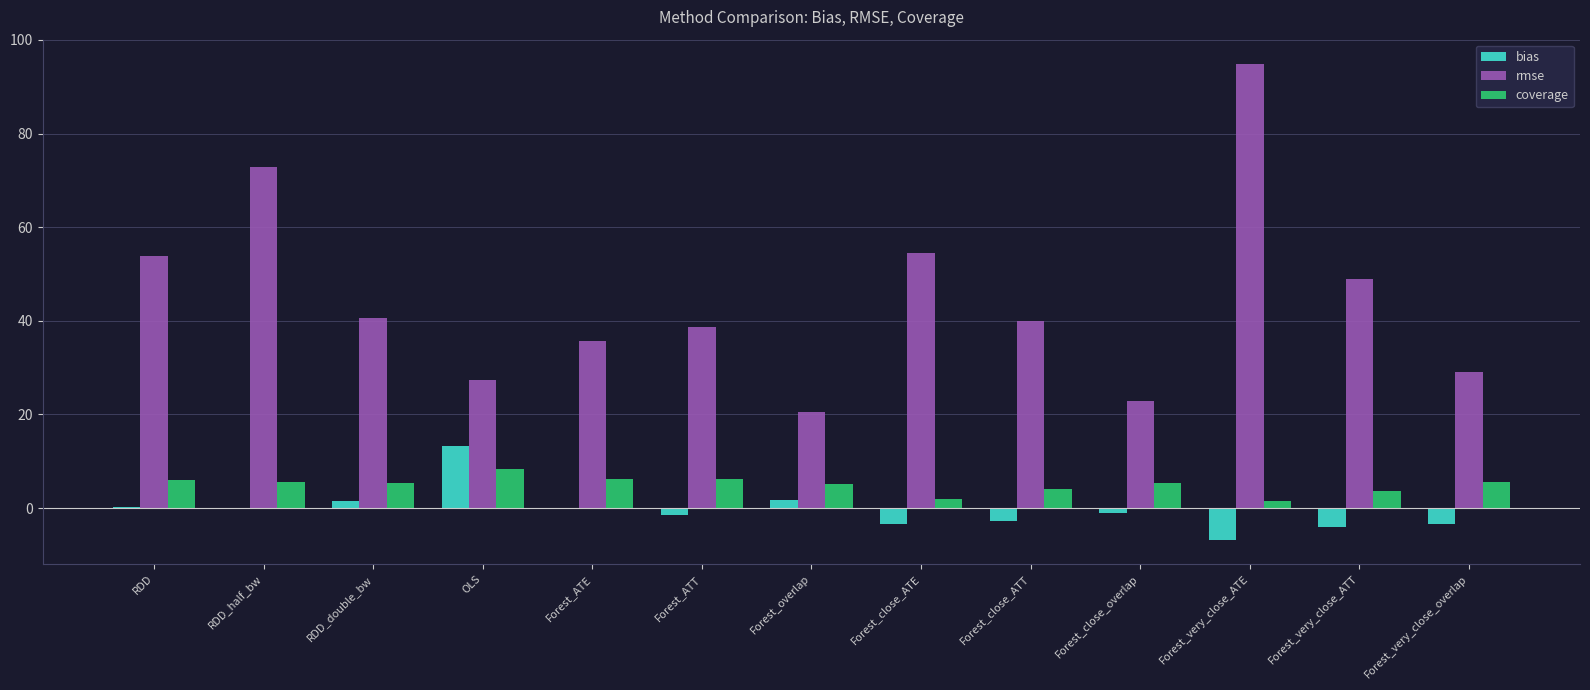

What is the sum of all rmse values?

579.2